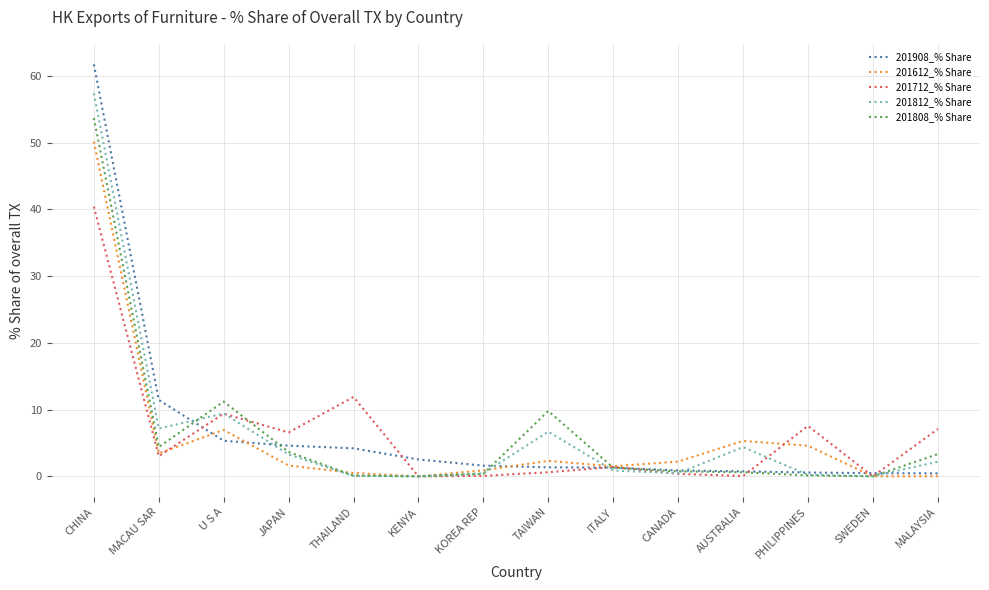

What is the sum of the 201612_% Share values at SWEDEN and KOREA REP?

0.9